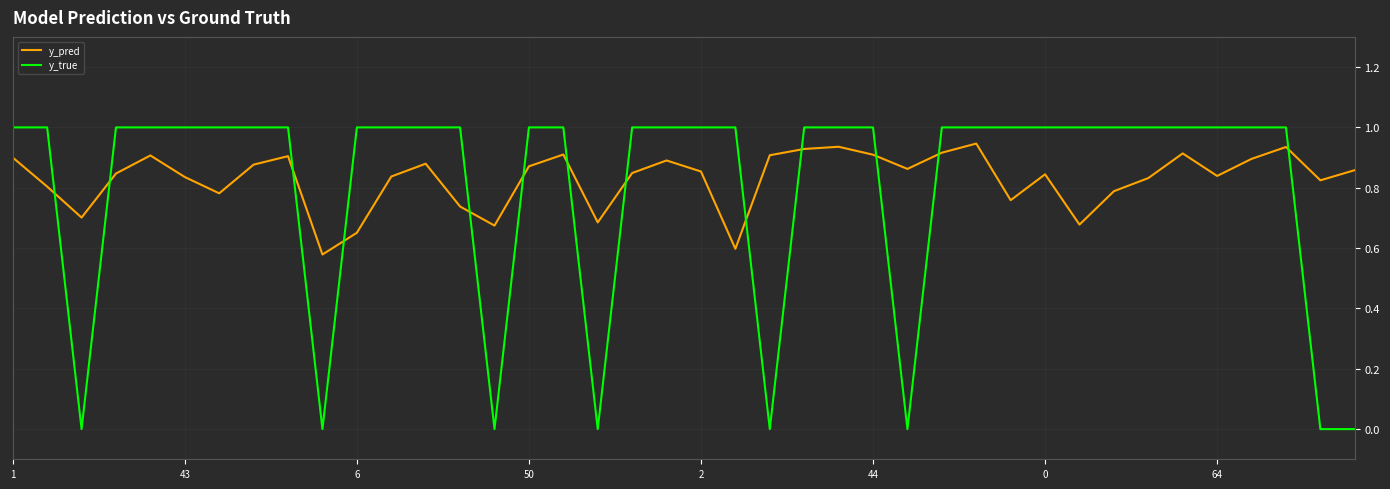

What is the greatest value displayed?

1.0